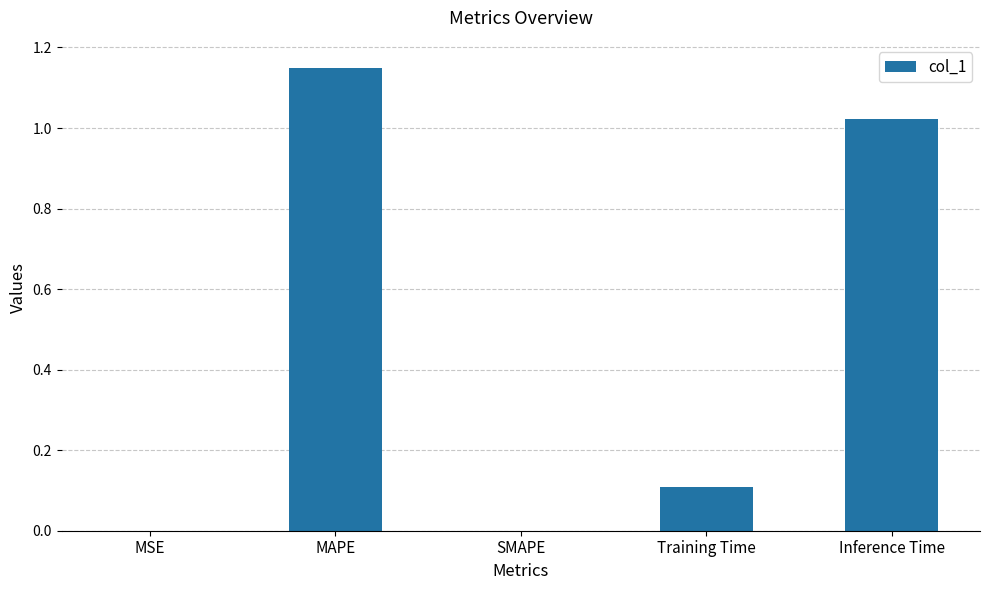

What is the sum of all values?

2.3